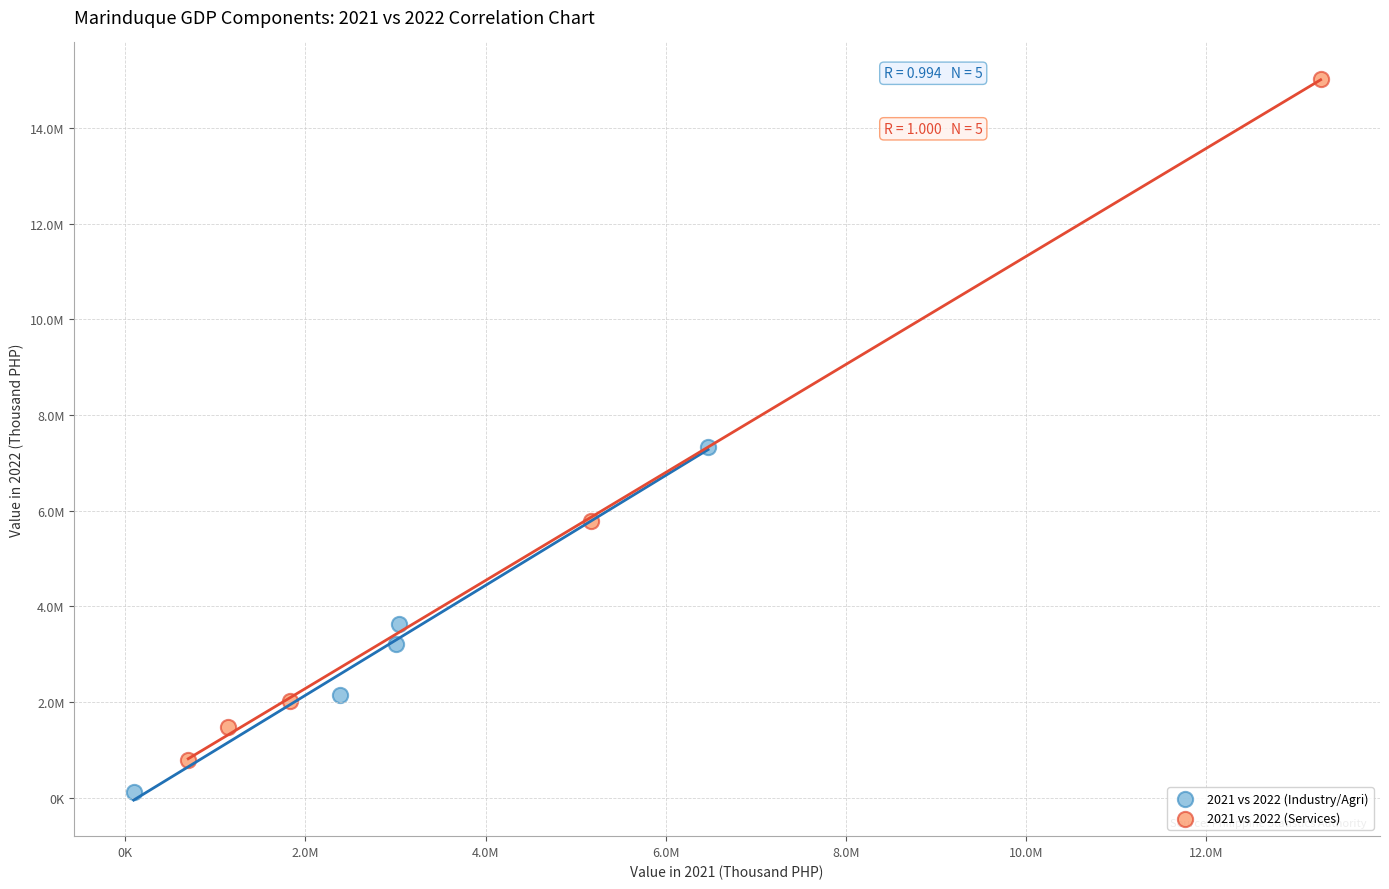

What are all the series names shown in the legend?

2021 vs 2022 (Industry/Agri), 2021 vs 2022 (Services)